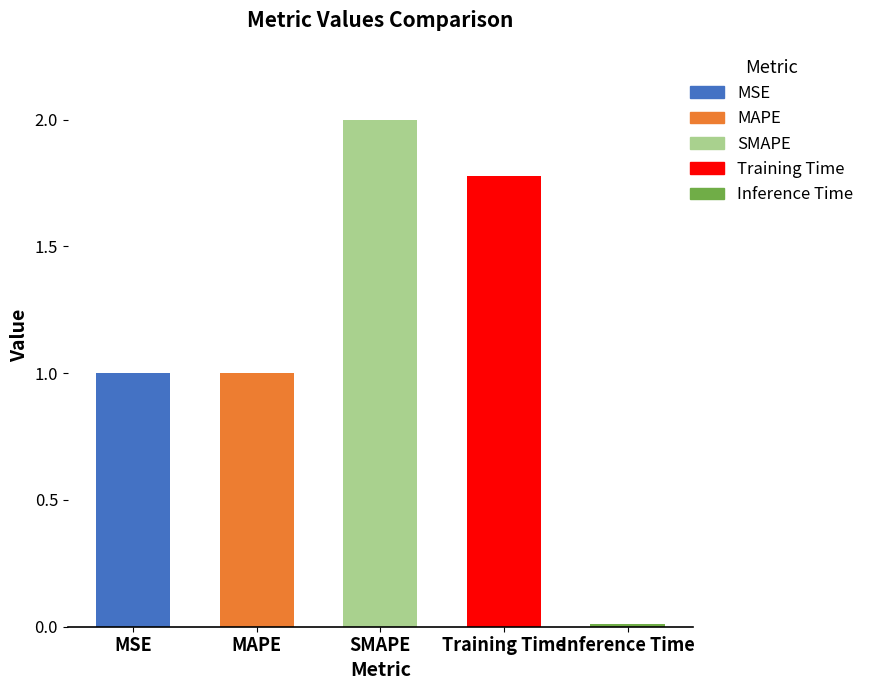

What position from the left is MSE?

1